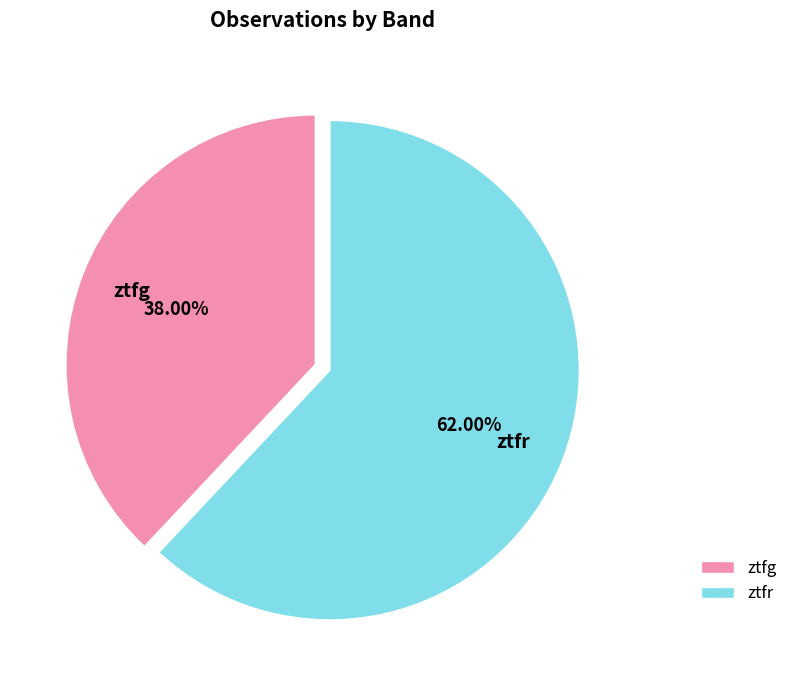

Which category has the smallest portion of the pie?

ztfg